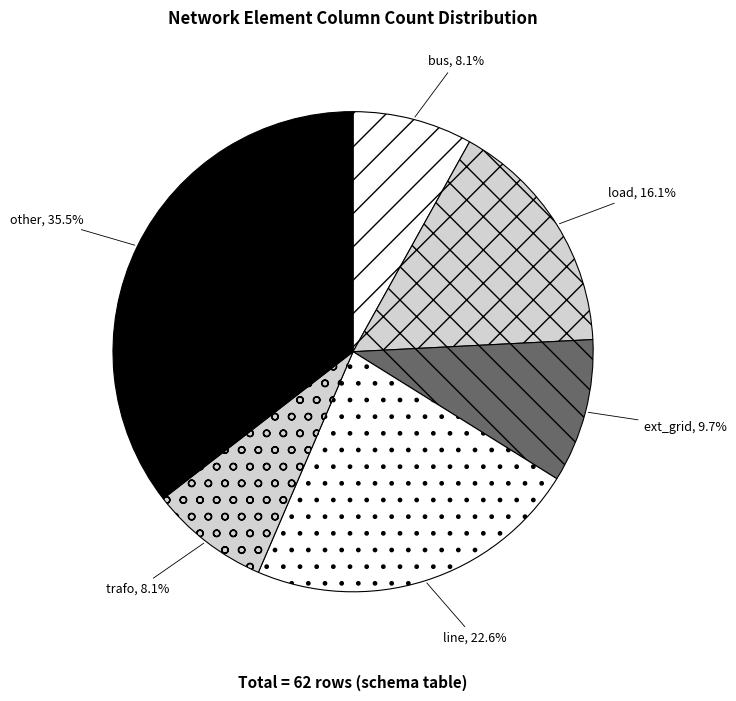

How many slices are in this pie chart?

6